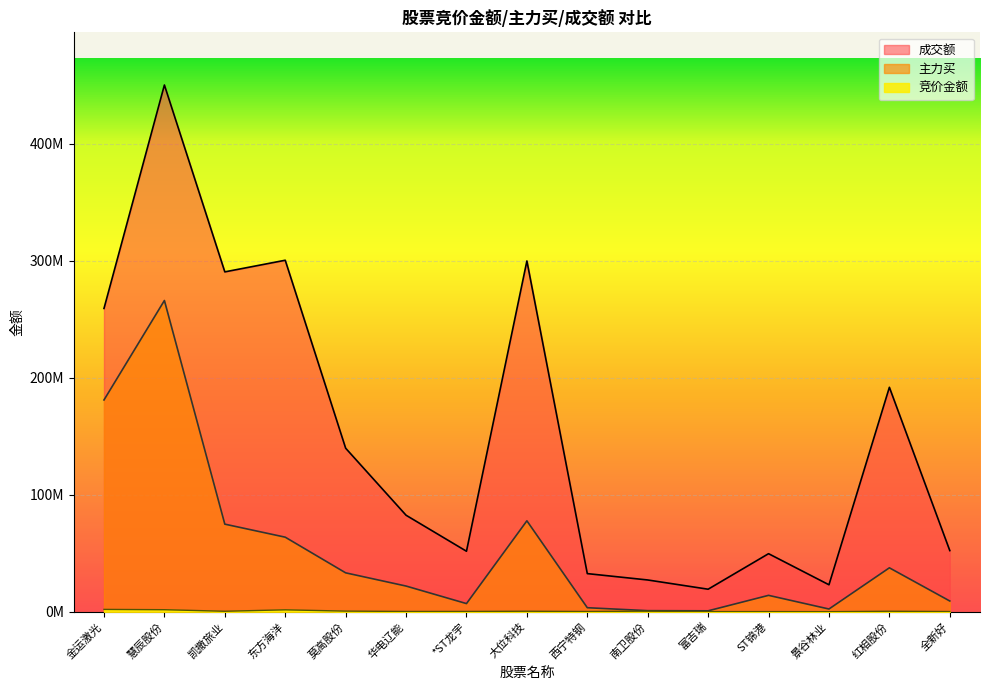

List the labels in order of 成交额 value, largest first.

慧辰股份, 东方海洋, 大位科技, 凯撒旅业, 金运激光, 红相股份, 莫高股份, 华电辽能, 全新好, *ST龙宇, ST锦港, 西宁特钢, 南卫股份, 景谷林业, 富吉瑞